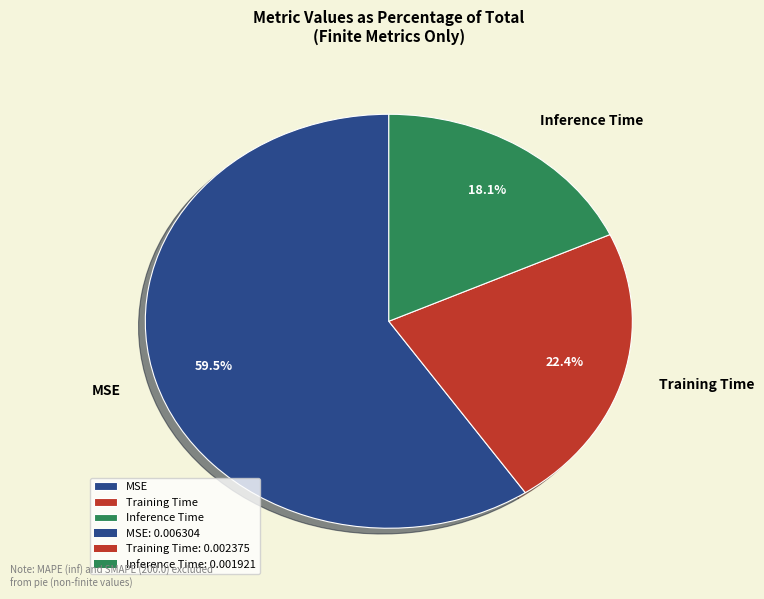

Rank the categories by value from lowest to highest.

Inference Time, Training Time, MSE